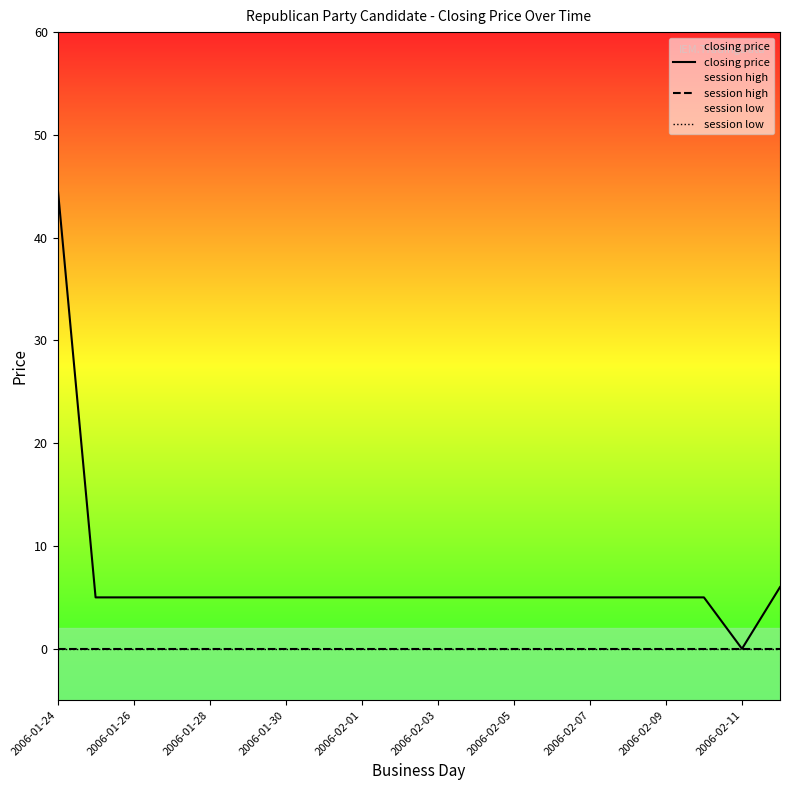

True or false: session low has more than 0 interior local peaks.

False